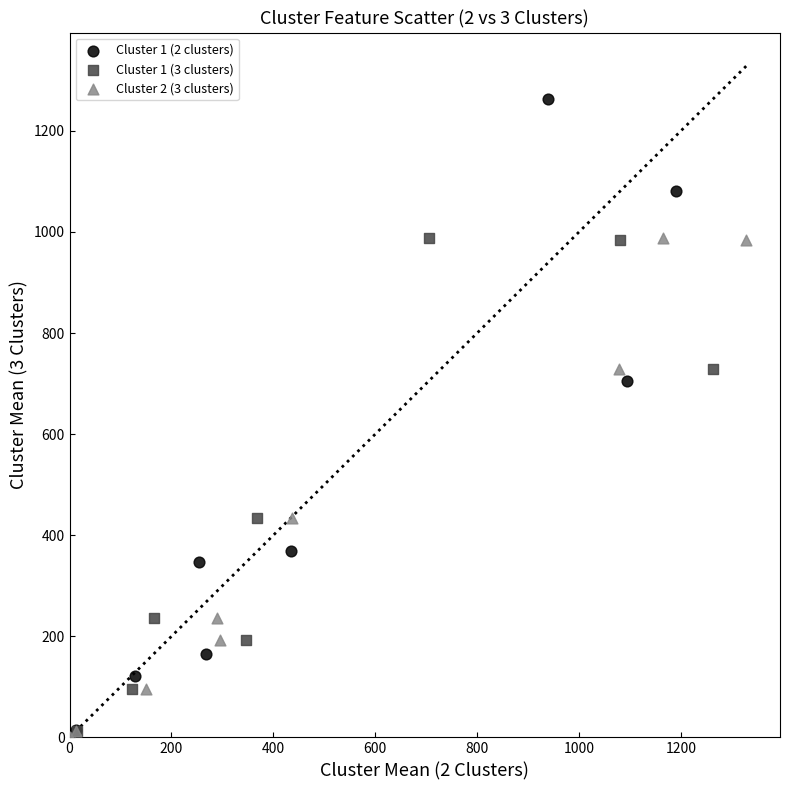

Which series contains the highest Y value?

Cluster 1 (2 clusters)